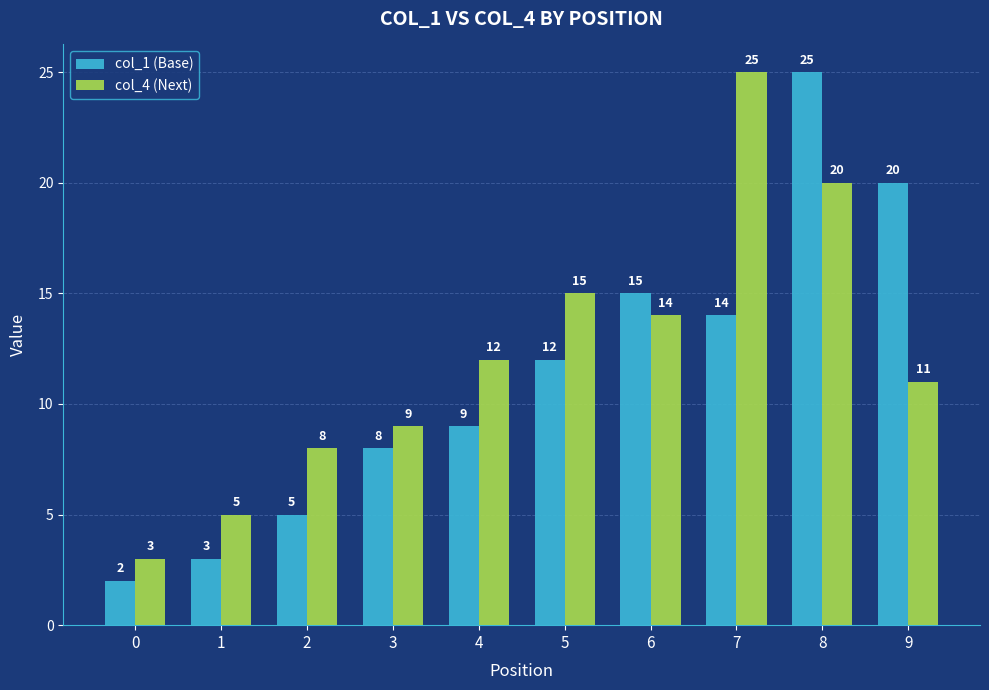

At 8, list the series in order from smallest to largest.

col_4 (Next), col_1 (Base)